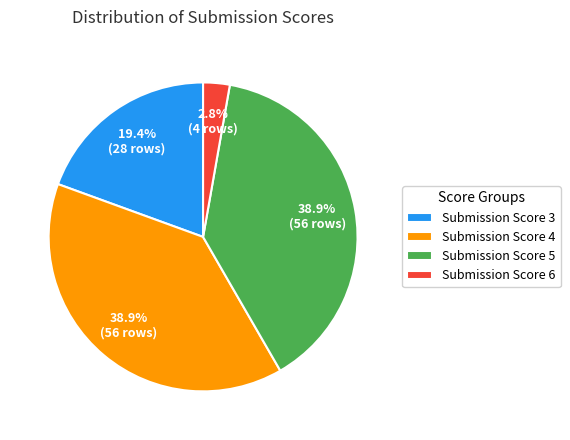

Does any single category account for the majority?

No